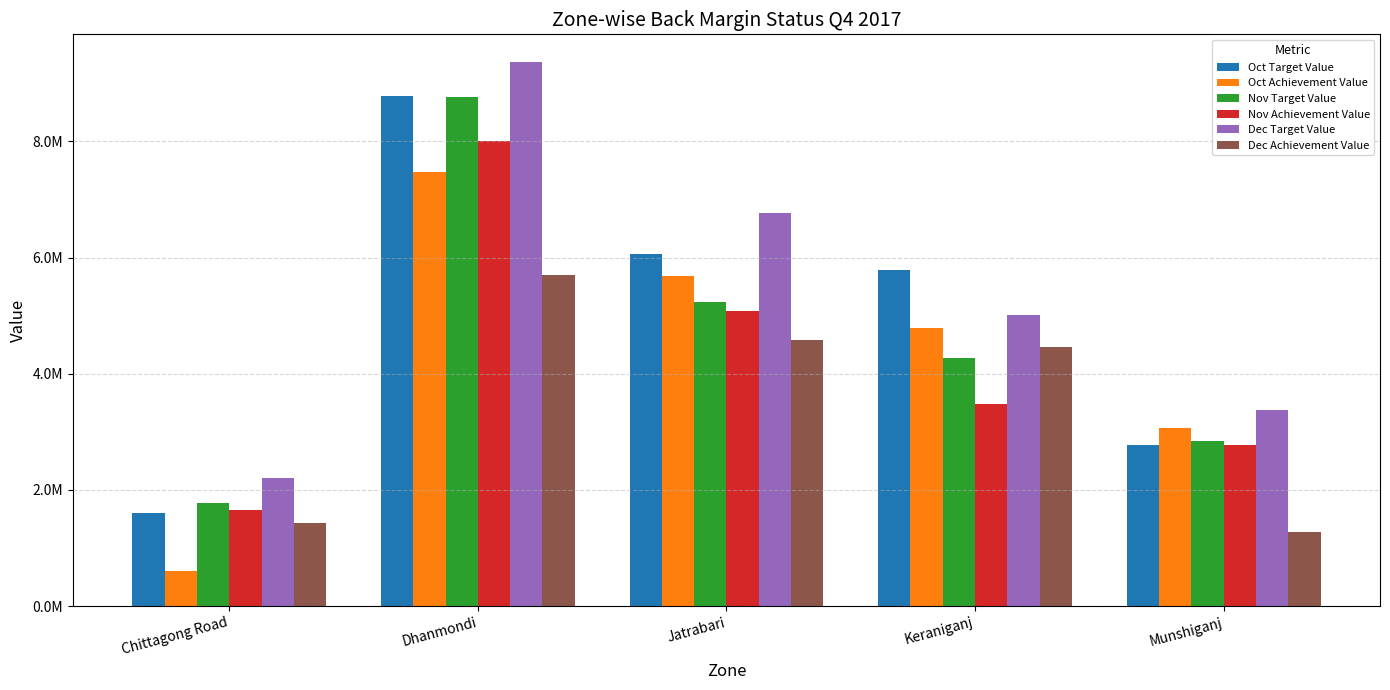

What is the sum of the Oct Achievement Value values at Dhanmondi and Munshiganj?

10532780